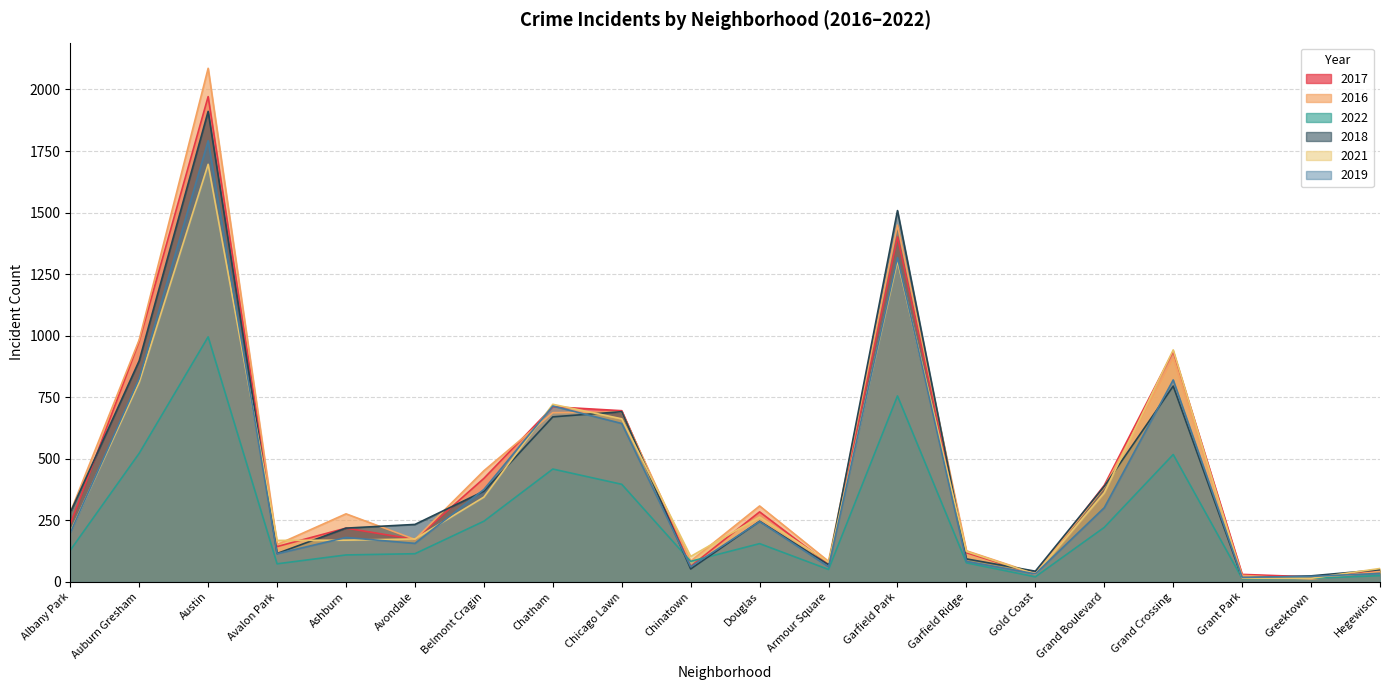

Reading left to right, extract all data points from this chart.

2017: Albany Park=234	Auburn Gresham=978	Austin=1971	Avalon Park=143	Ashburn=218	Avondale=172	Belmont Cragin=420	Chatham=711	Chicago Lawn=695	Chinatown=63	Douglas=284	Armour Square=72	Garfield Park=1401	Garfield Ridge=118	Gold Coast=31	Grand Boulevard=392	Grand Crossing=936	Grant Park=30	Greektown=20	Hegewisch=43
2016: Albany Park=282	Auburn Gresham=983	Austin=2086	Avalon Park=151	Ashburn=276	Avondale=172	Belmont Cragin=451	Chatham=687	Chicago Lawn=690	Chinatown=84	Douglas=308	Armour Square=83	Garfield Park=1449	Garfield Ridge=126	Gold Coast=33	Grand Boulevard=384	Grand Crossing=908	Grant Park=26	Greektown=11	Hegewisch=42
2022: Albany Park=128	Auburn Gresham=522	Austin=995	Avalon Park=73	Ashburn=109	Avondale=114	Belmont Cragin=246	Chatham=458	Chicago Lawn=396	Chinatown=83	Douglas=155	Armour Square=50	Garfield Park=755	Garfield Ridge=77	Gold Coast=20	Grand Boulevard=221	Grand Crossing=517	Grant Park=13	Greektown=14	Hegewisch=25
2018: Albany Park=281	Auburn Gresham=898	Austin=1911	Avalon Park=115	Ashburn=218	Avondale=233	Belmont Cragin=368	Chatham=670	Chicago Lawn=691	Chinatown=52	Douglas=246	Armour Square=69	Garfield Park=1508	Garfield Ridge=93	Gold Coast=43	Grand Boulevard=388	Grand Crossing=795	Grant Park=15	Greektown=24	Hegewisch=49
2021: Albany Park=203	Auburn Gresham=811	Austin=1696	Avalon Park=168	Ashburn=169	Avondale=174	Belmont Cragin=344	Chatham=721	Chicago Lawn=662	Chinatown=103	Douglas=263	Armour Square=79	Garfield Park=1304	Garfield Ridge=123	Gold Coast=31	Grand Boulevard=362	Grand Crossing=942	Grant Park=15	Greektown=14	Hegewisch=54
2019: Albany Park=199	Auburn Gresham=826	Austin=1792	Avalon Park=114	Ashburn=180	Avondale=156	Belmont Cragin=375	Chatham=714	Chicago Lawn=643	Chinatown=61	Douglas=245	Armour Square=61	Garfield Park=1317	Garfield Ridge=83	Gold Coast=32	Grand Boulevard=301	Grand Crossing=820	Grant Park=18	Greektown=22	Hegewisch=34